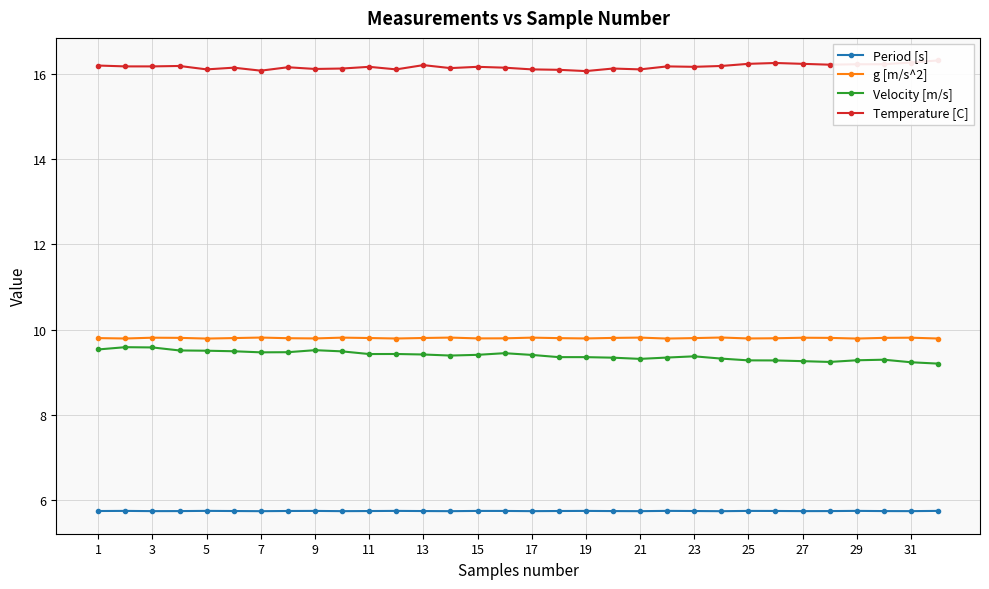

Does the chart display data point markers on the line(s)?

Yes